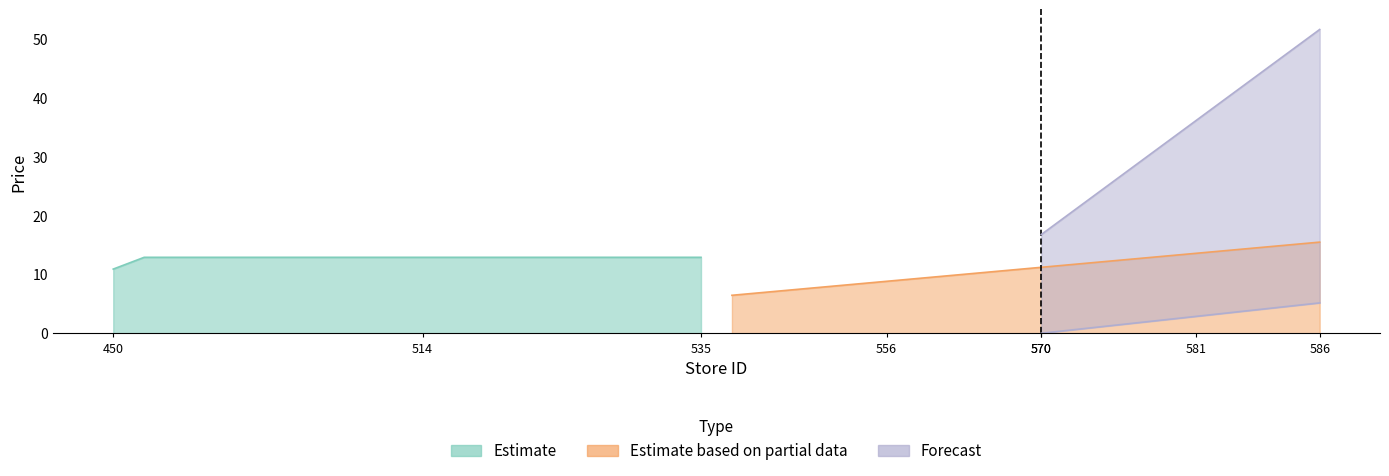

What is the sum of the min_price values at 514 and 534?

25.8